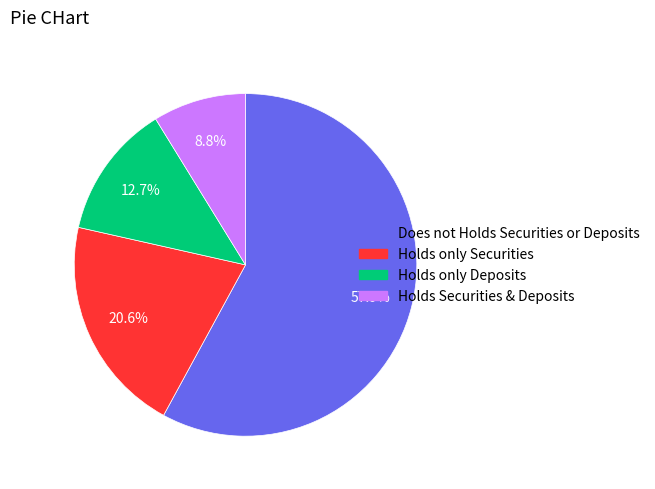

How many slices are in this pie chart?

4